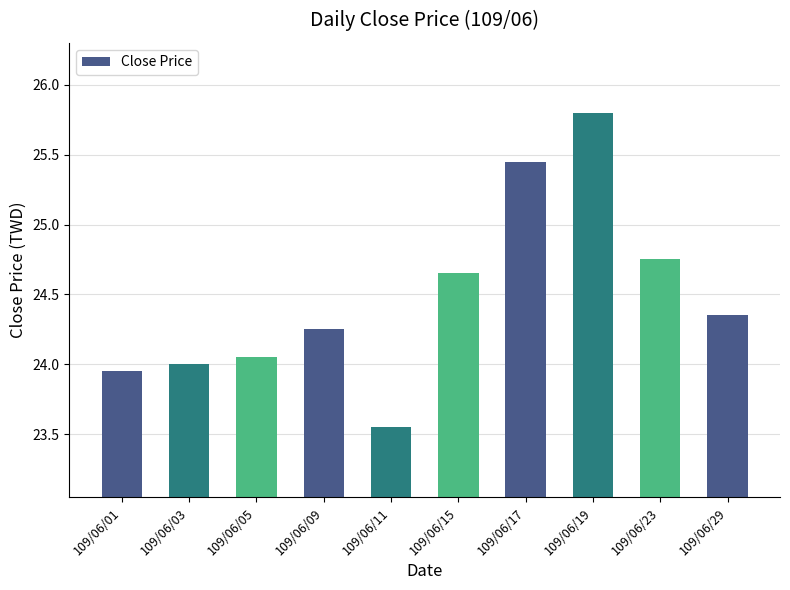

What is the value of the 8th bar from the left?

25.8